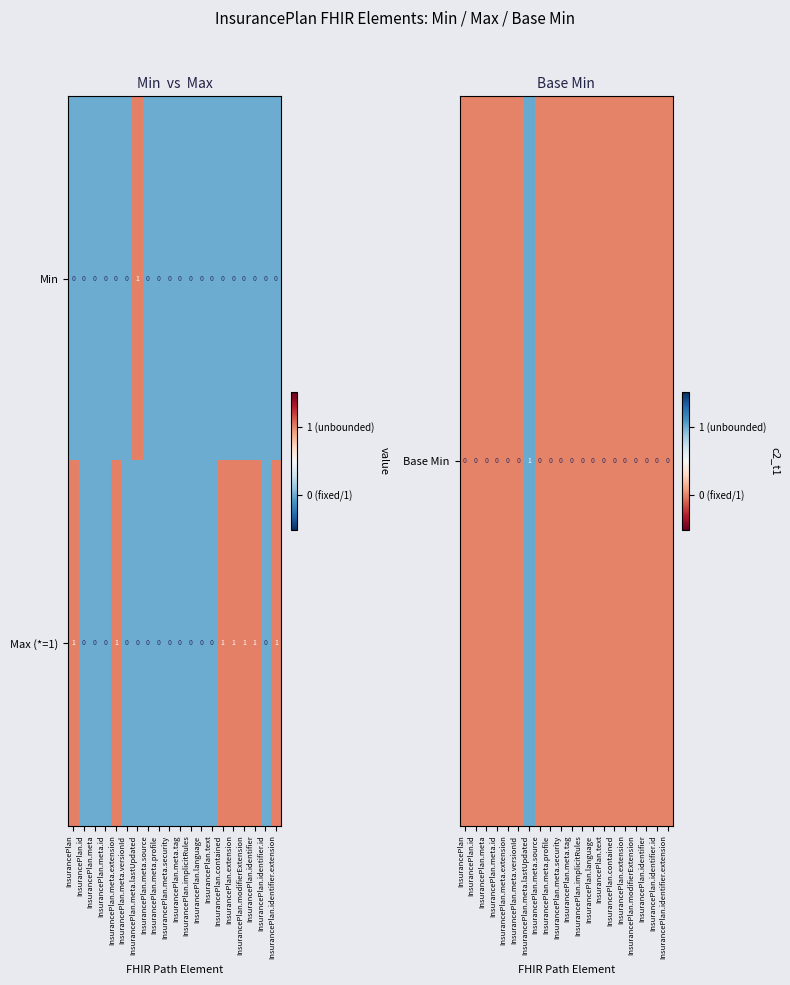

The value of Max (*=1) at InsurancePlan.modifierExtension is 2. True or false?

False